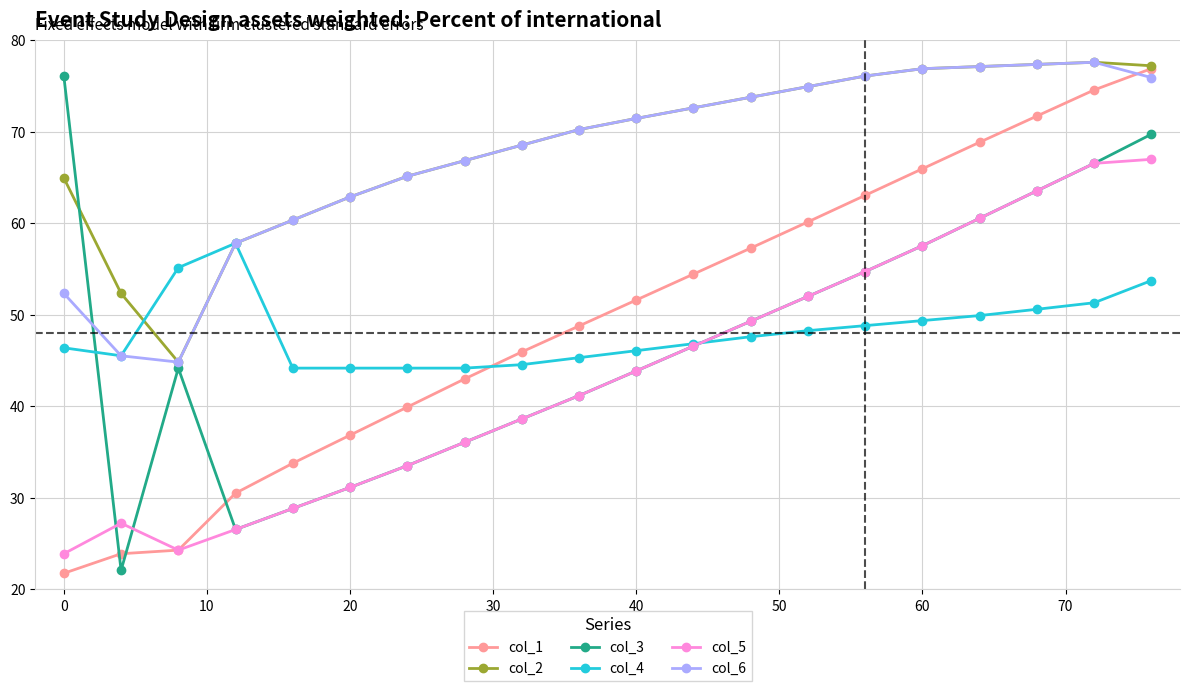

True or false: col_3 and col_1 cross at least once.

True